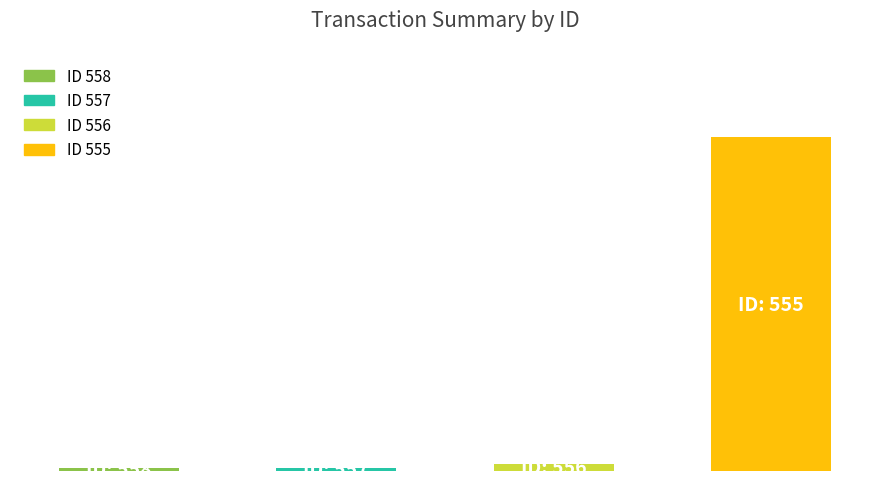

Does the chart contain any negative values?

No